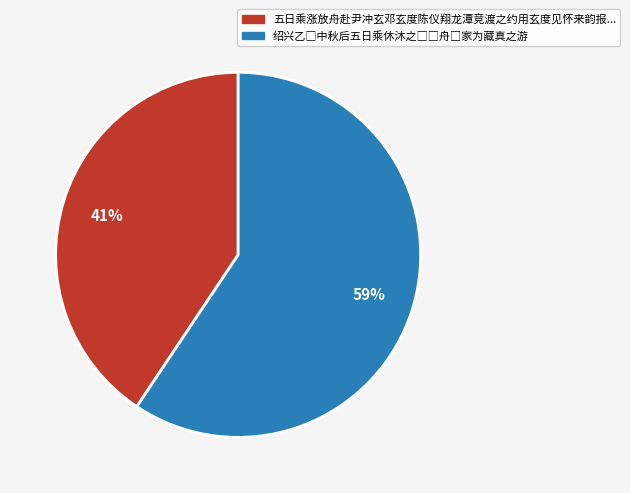

Does any single category account for the majority?

Yes